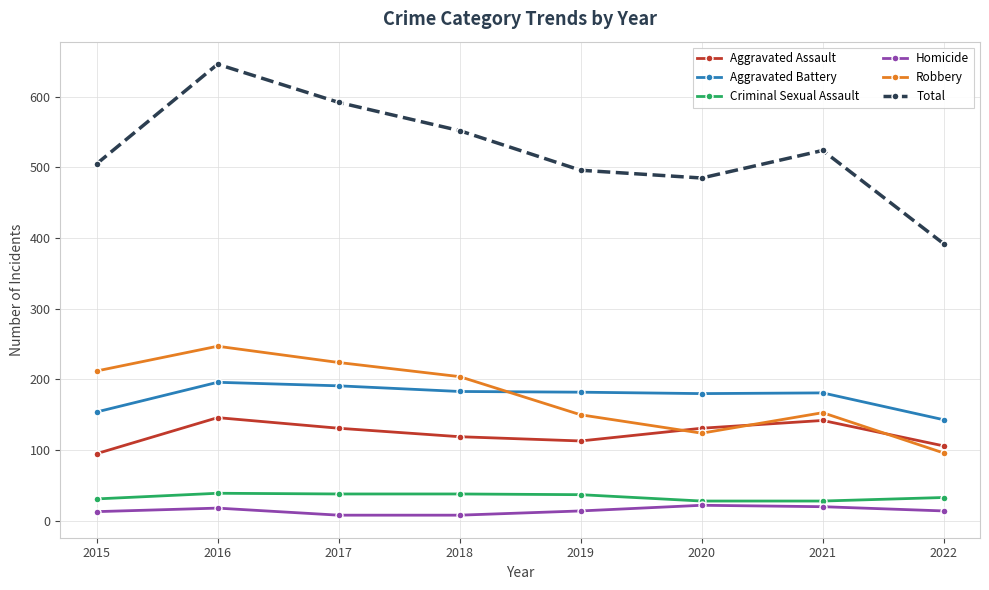

List the series in order of their peak value, lowest first.

Homicide, Criminal Sexual Assault, Aggravated Assault, Aggravated Battery, Robbery, Total